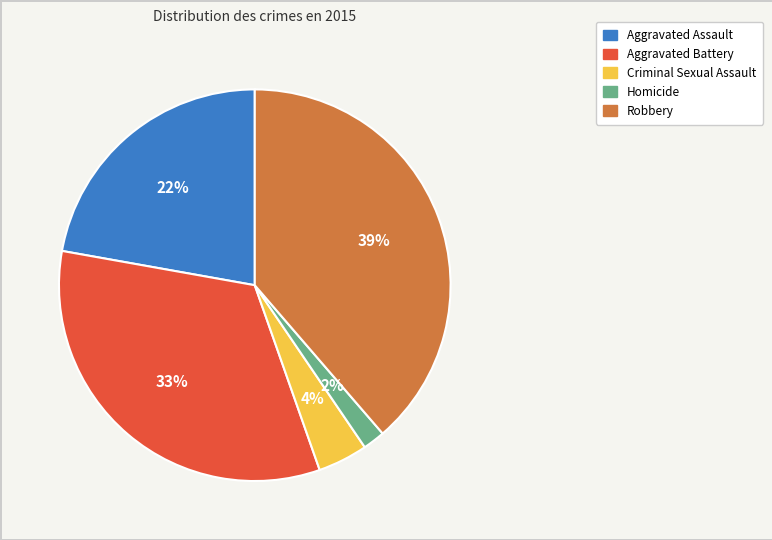

To the nearest percent, what portion does Homicide represent?

2%